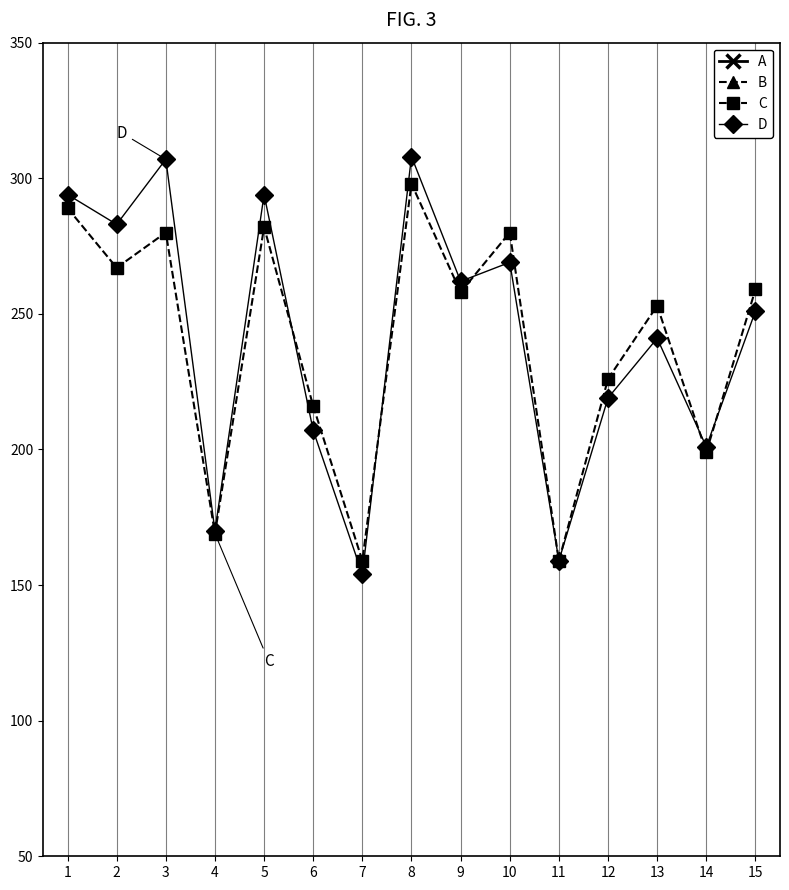

True or false: C and B intersect in this chart.

False